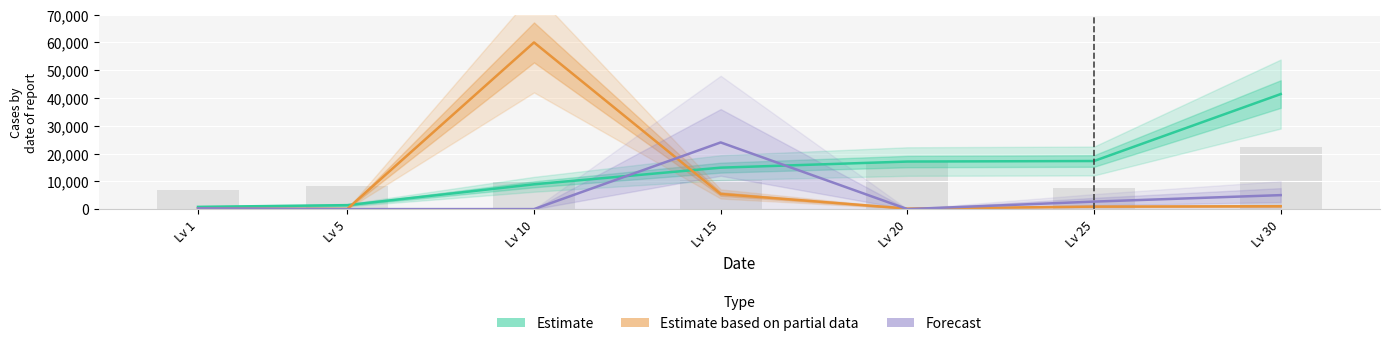

At how many categories does at least one series exceed 40632?

2